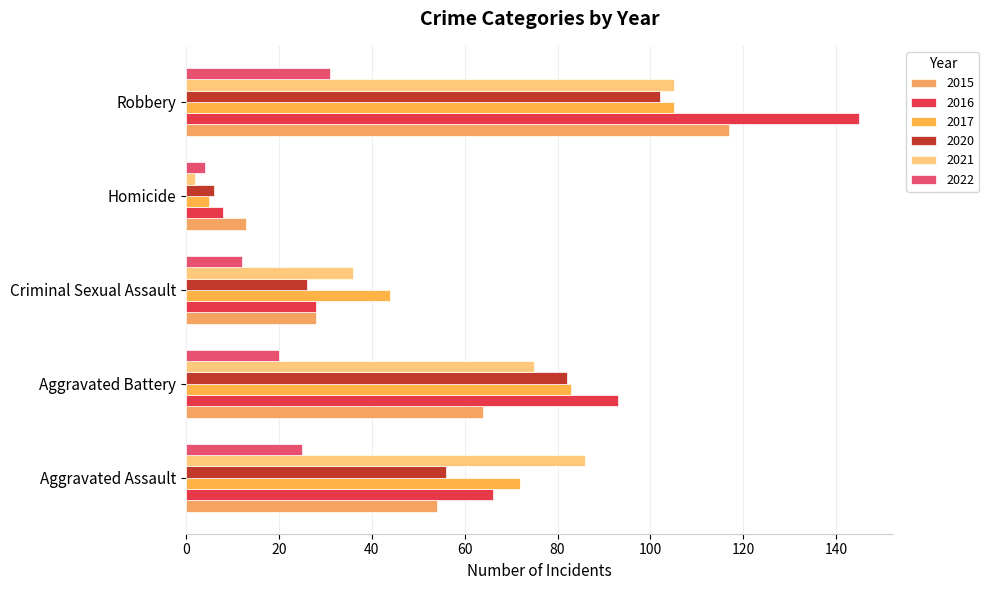

Read the 2020 value at Aggravated Battery, to the nearest 5.

80